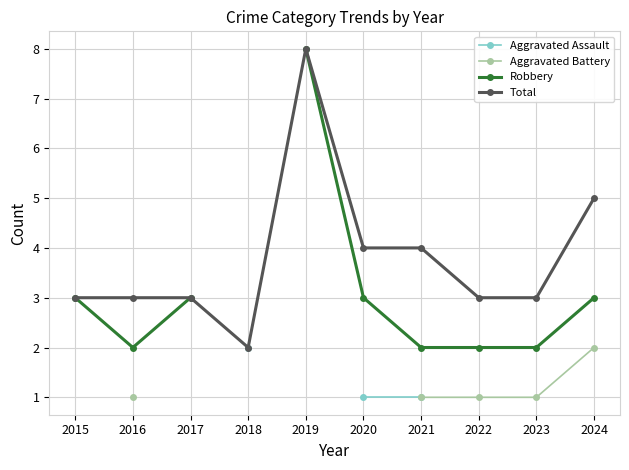

What are all the series names shown in the legend?

Aggravated Assault, Aggravated Battery, Robbery, Total